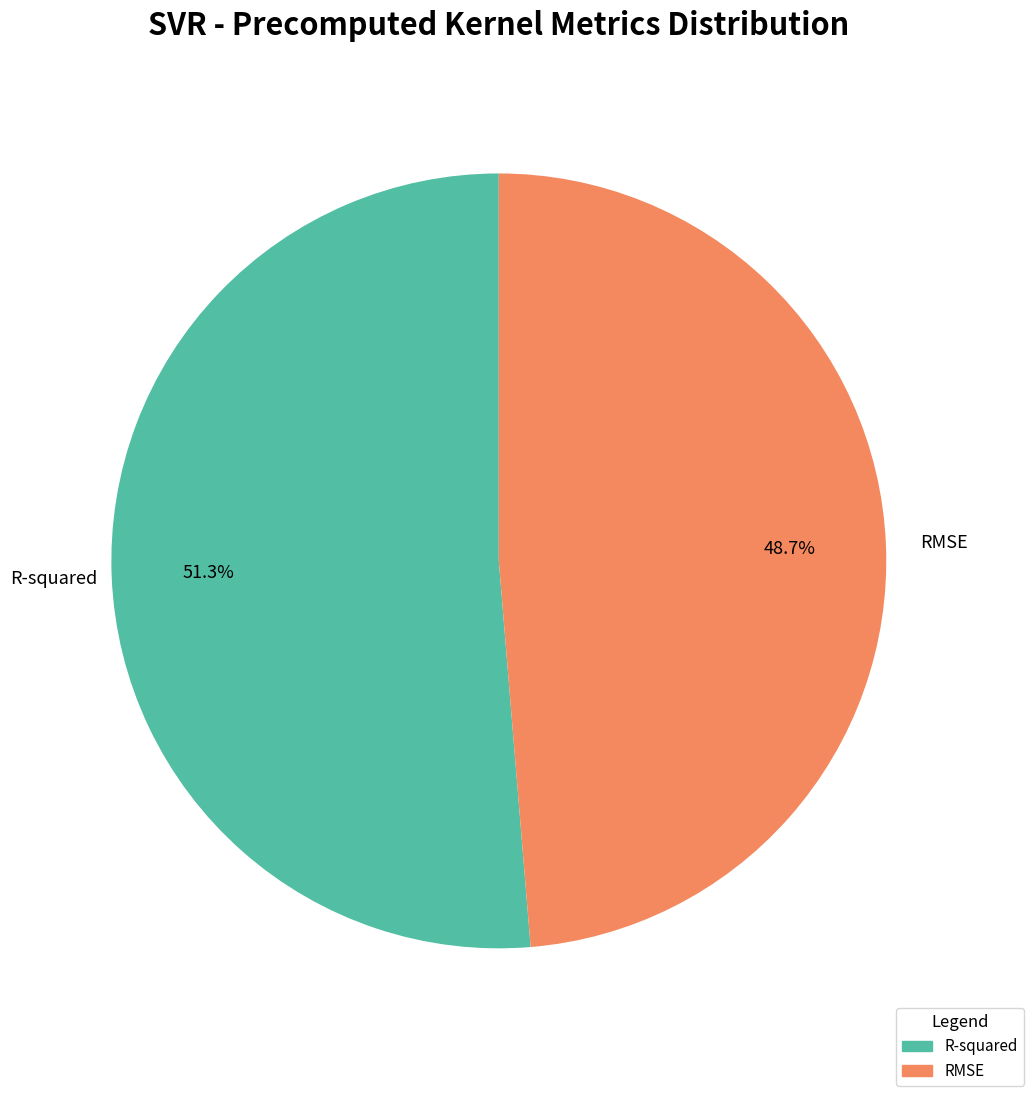

Rank the categories by value from lowest to highest.

RMSE, R-squared